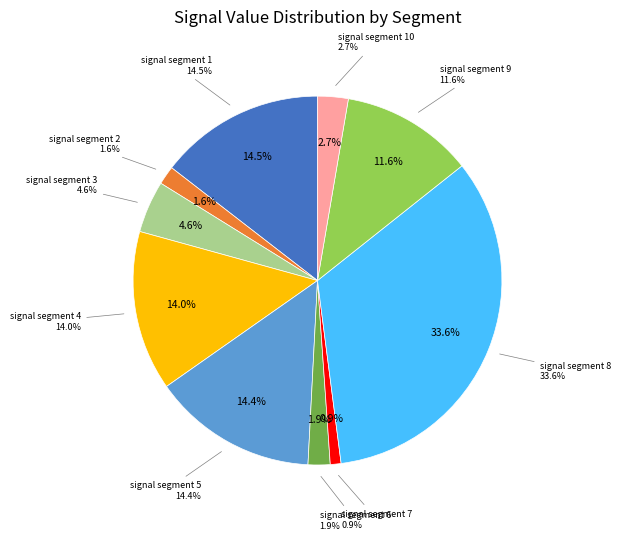

Rank the categories by value from lowest to highest.

signal segment 7, signal segment 2, signal segment 6, signal segment 10, signal segment 3, signal segment 9, signal segment 4, signal segment 5, signal segment 1, signal segment 8